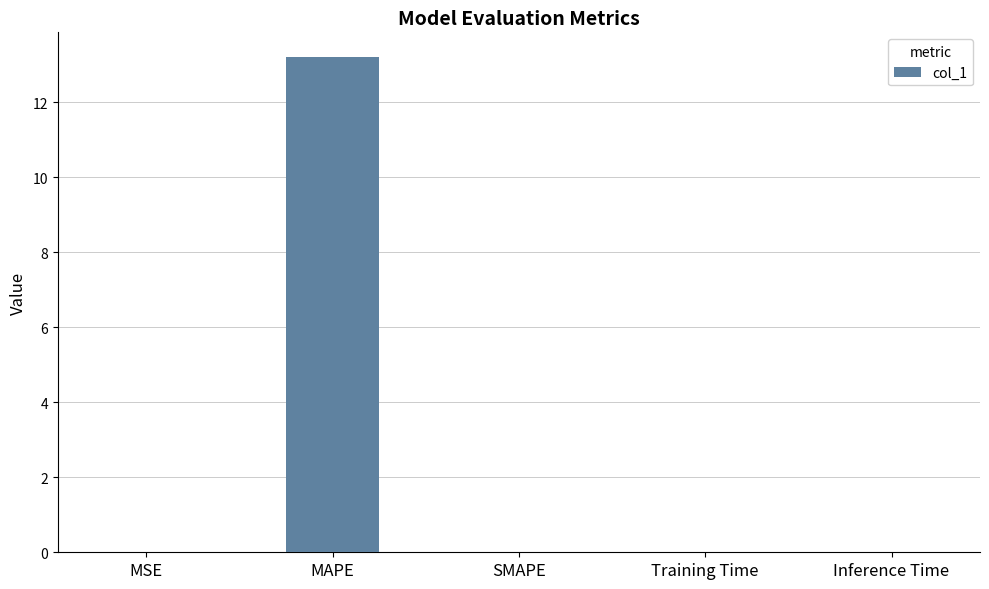

True or false: the data shows 0.0 at Training Time.

True